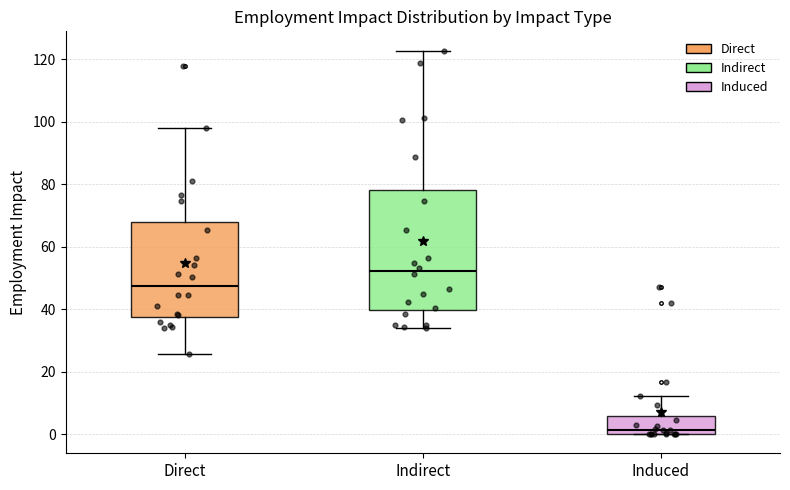

Which box is the tallest, from its lower edge to its upper edge?

Indirect